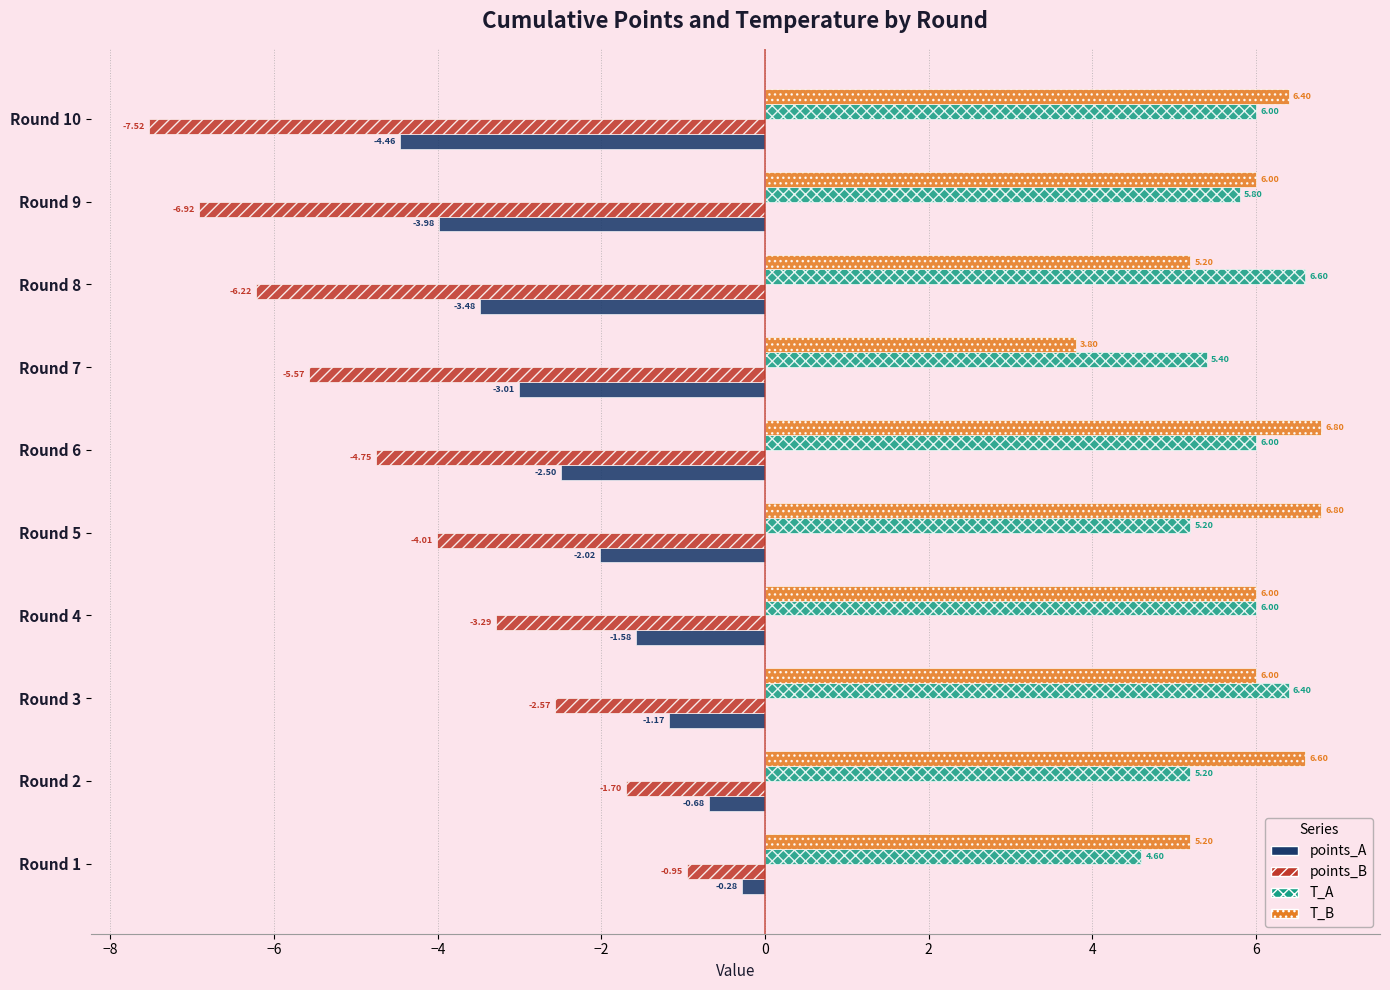

At how many categories does at least one series exceed -6?

10